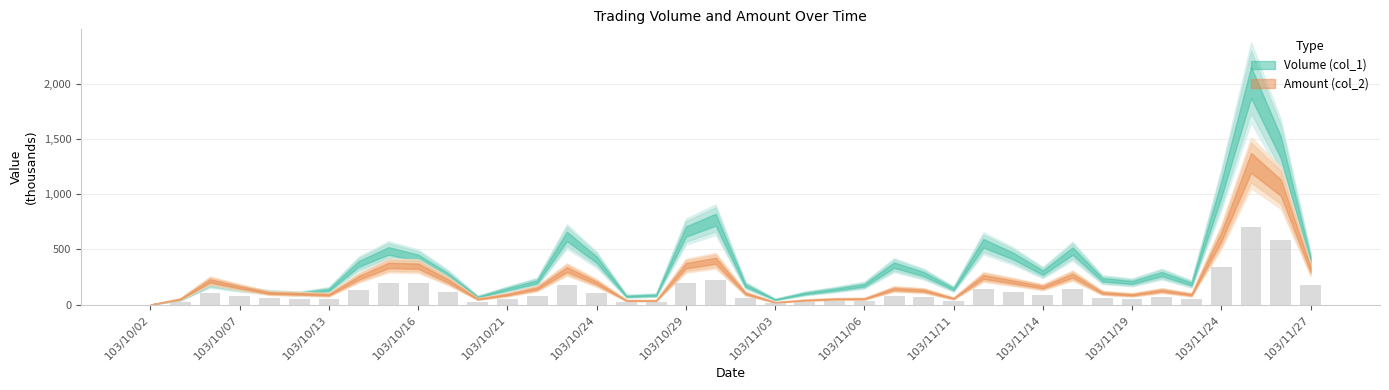

What is the maximum value shown in the chart?

706.1